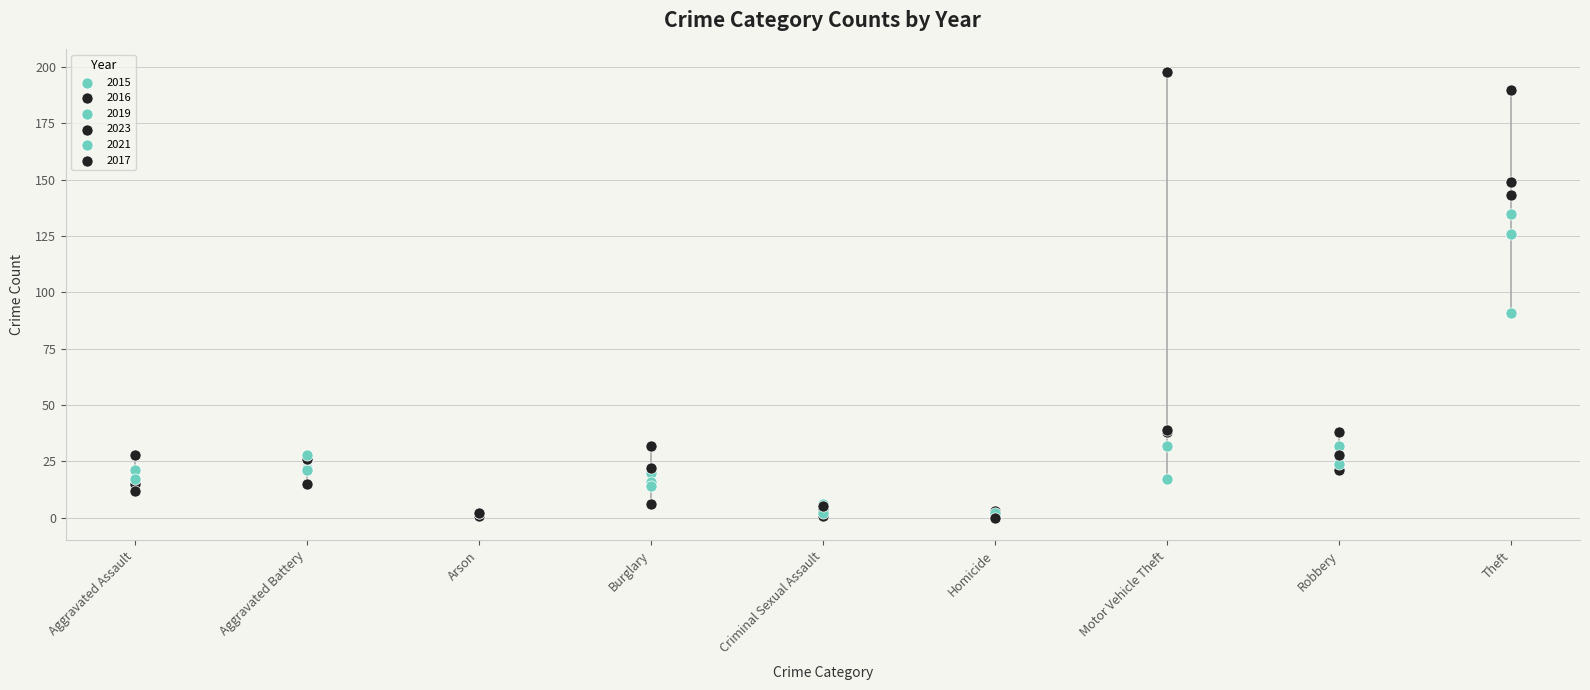

Which series has the largest Y range (max minus min)?

2023